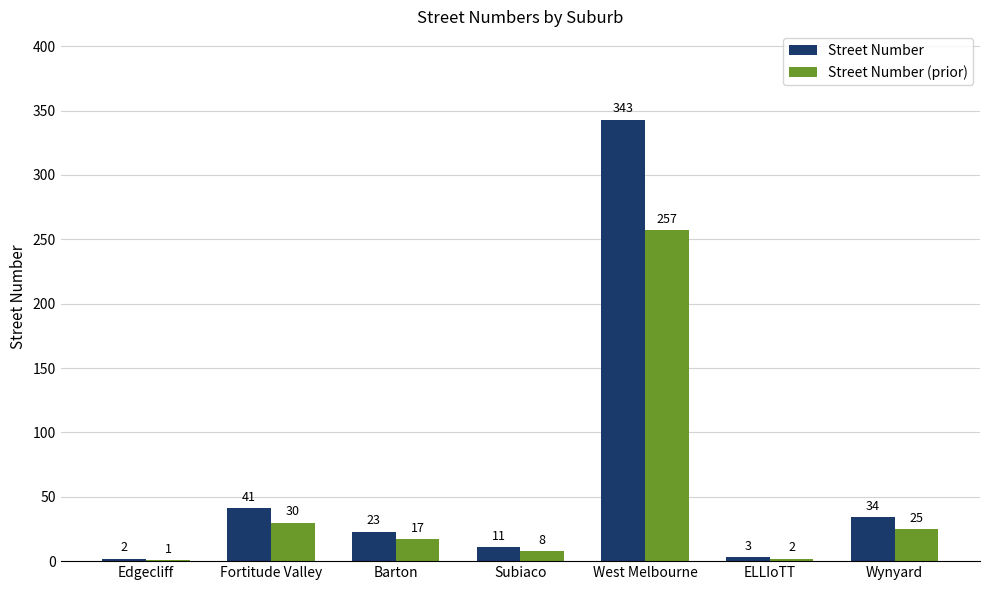

How many groups of bars are there?

7